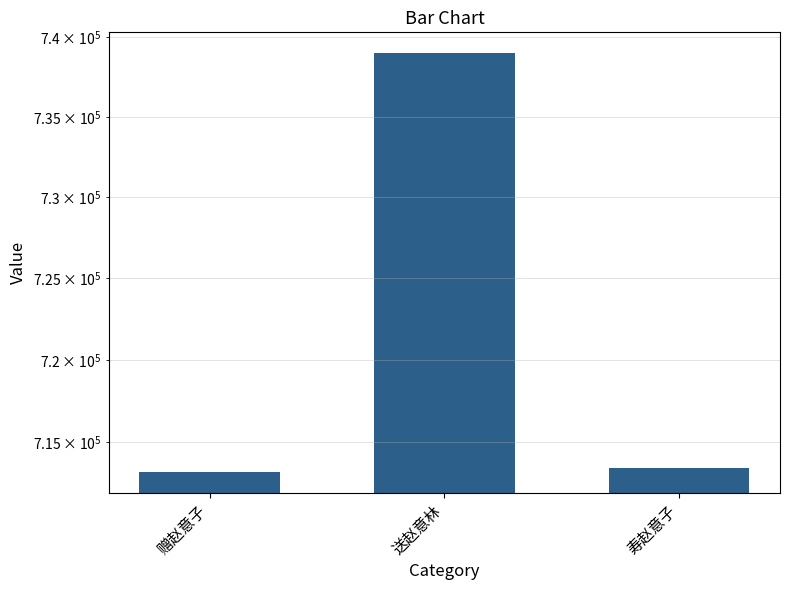

Count the number of categories in the chart.

3